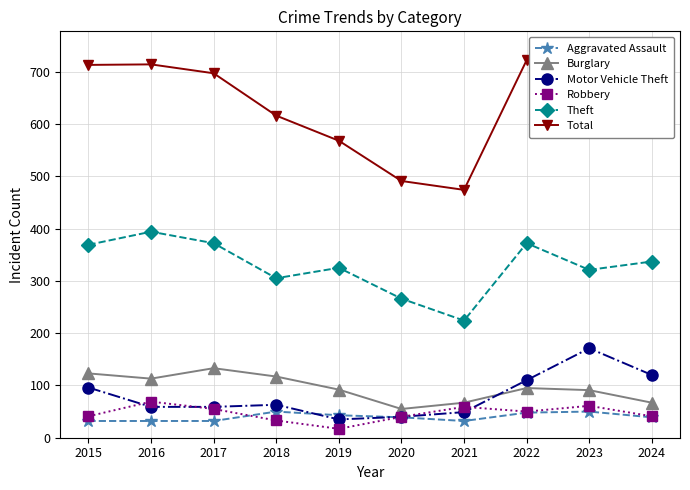

True or false: Aggravated Assault has a value of 19 at 2022.

False